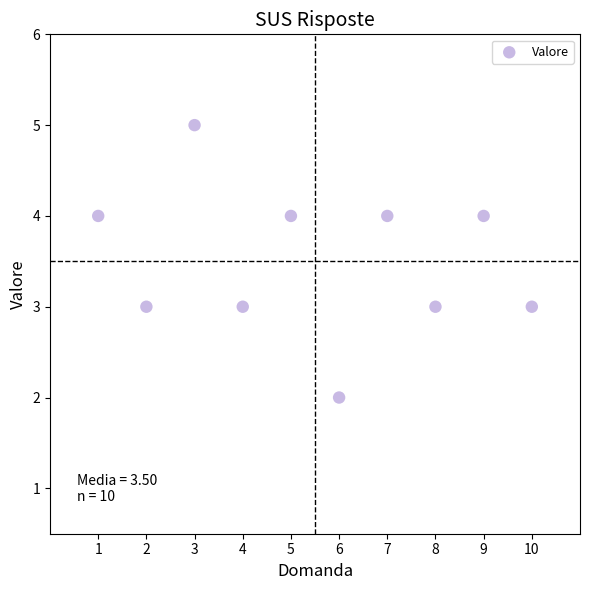

What is the average X value?

6